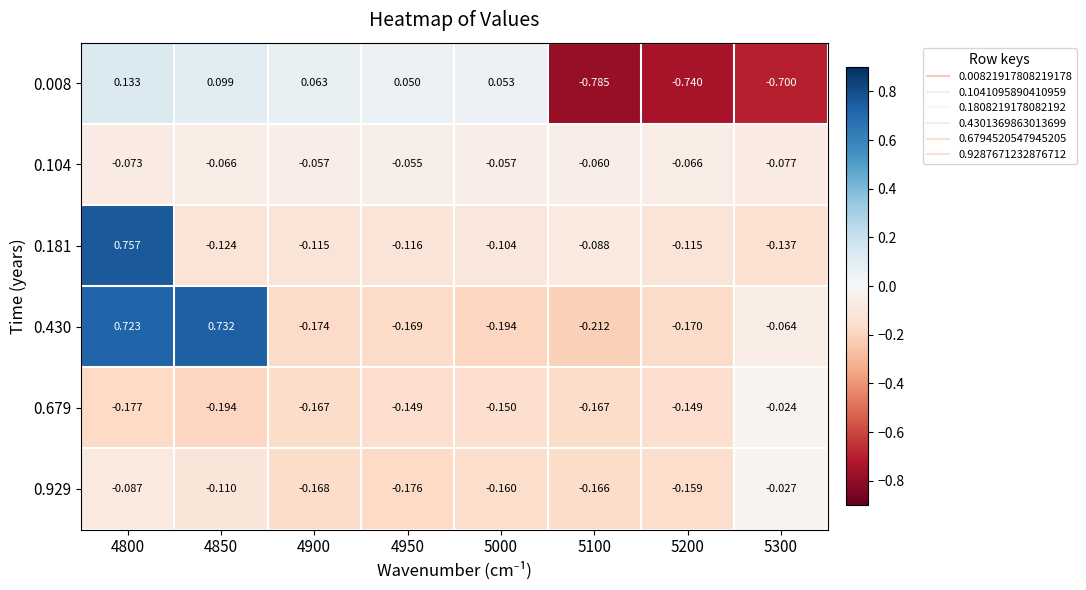

Is the value of 0.008 at 4900 greater than the value of 0.104 at 4900?

Yes